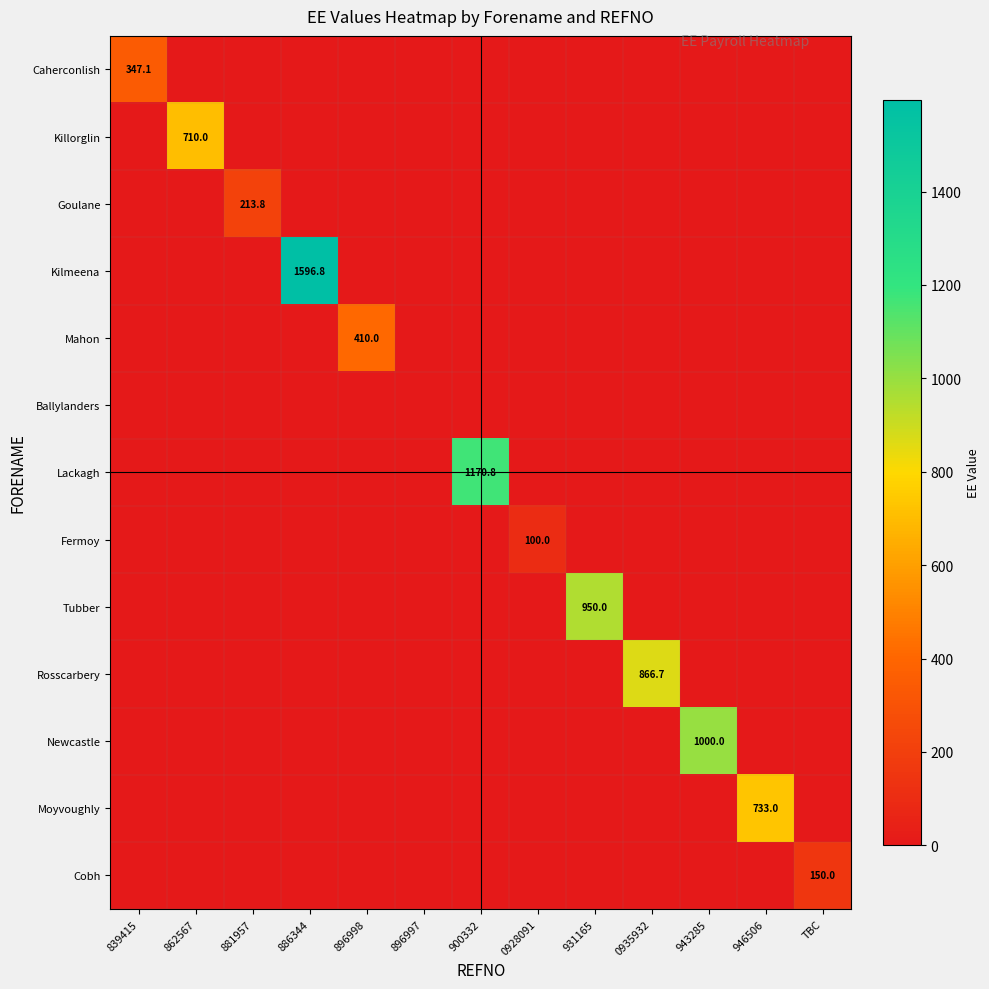

What is the difference between the highest and lowest values at 862567?

710.0